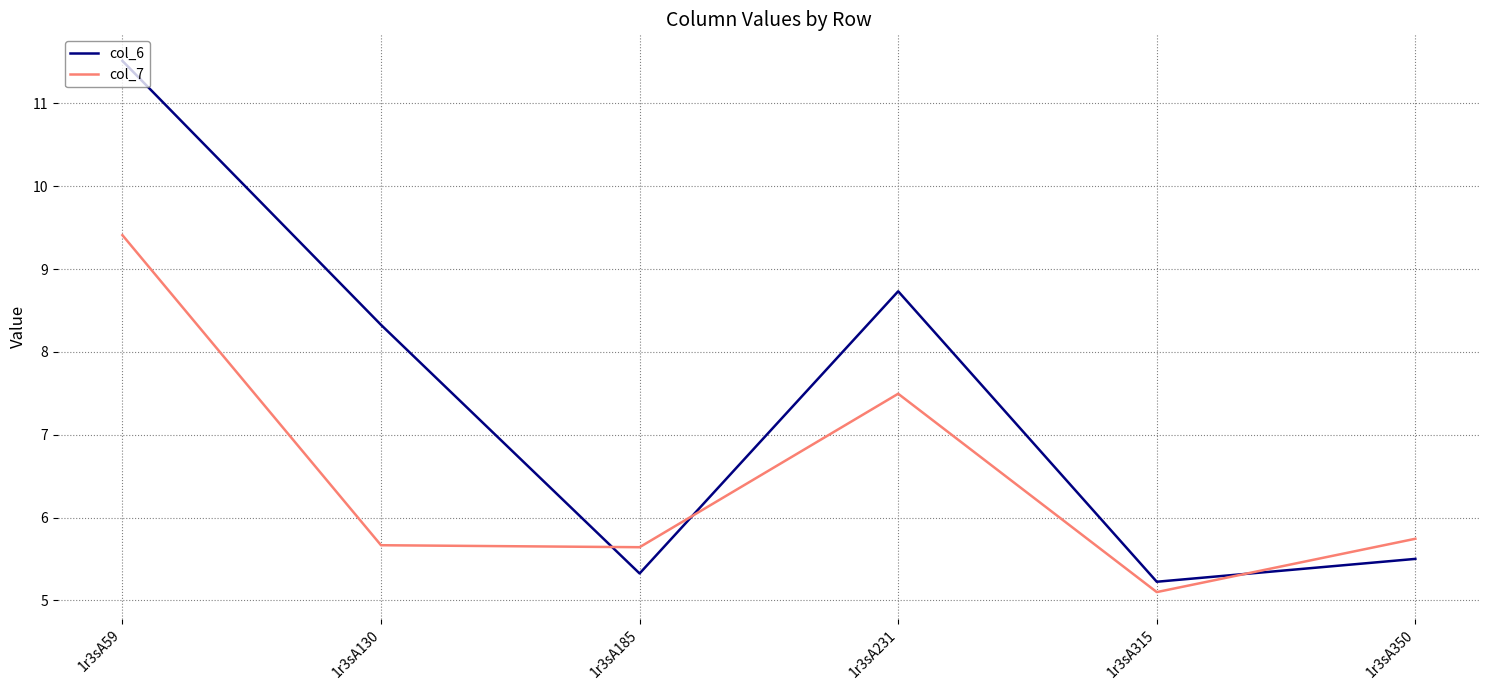

Which series has the largest range (max minus min)?

col_6